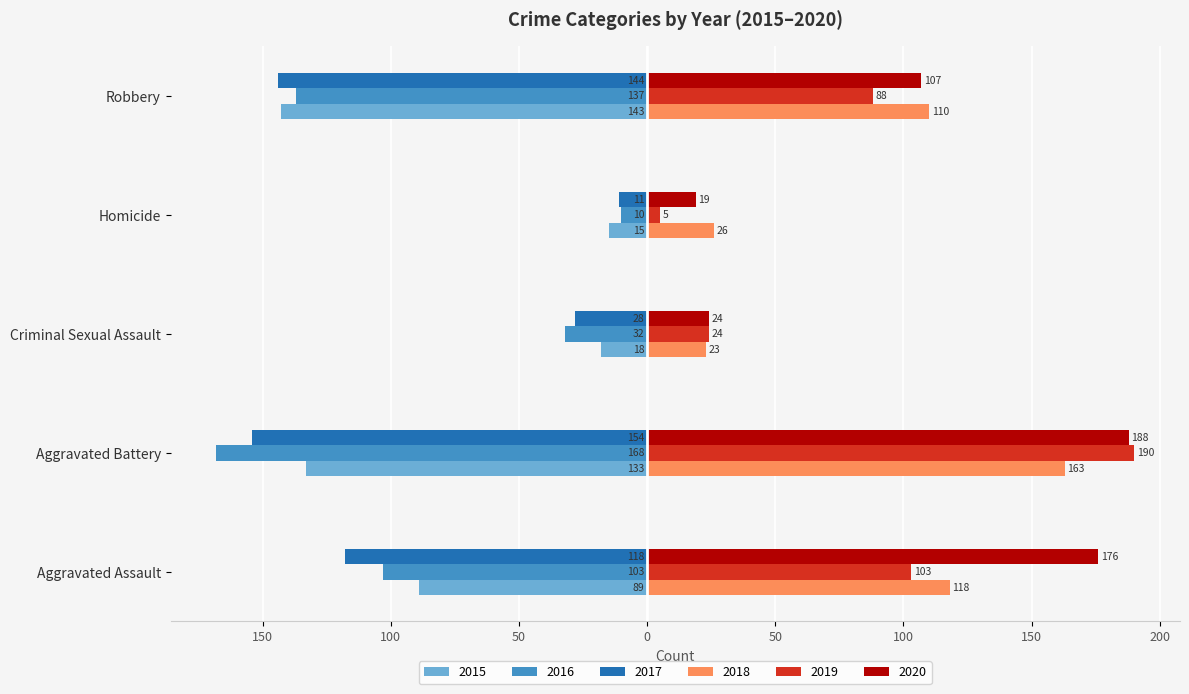

What is the smallest value displayed?

-168